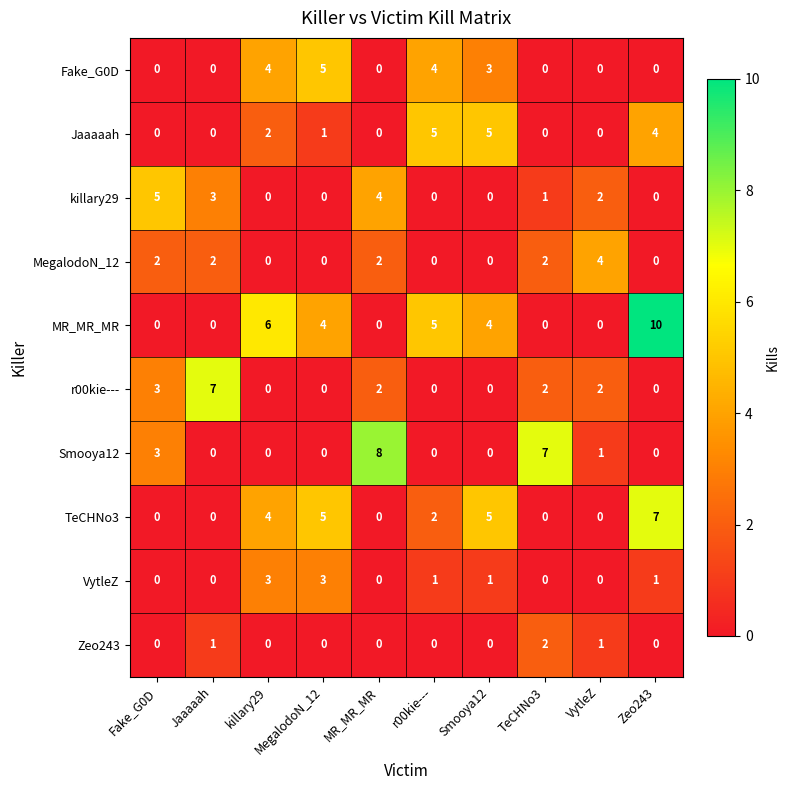

Which label corresponds to the largest value in the chart?

Zeo243